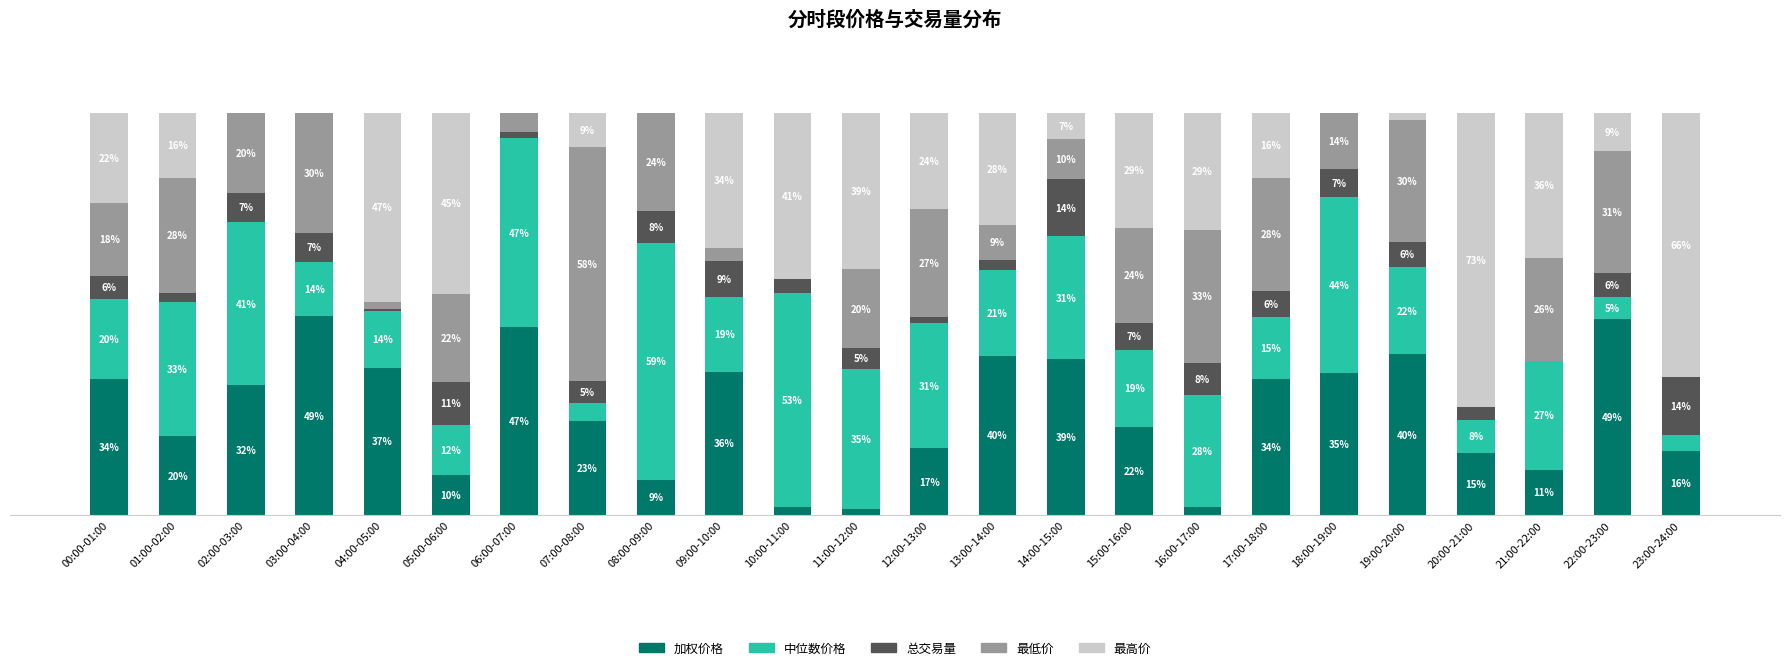

At which label does 加权价格 first exceed 32?

00:00-01:00